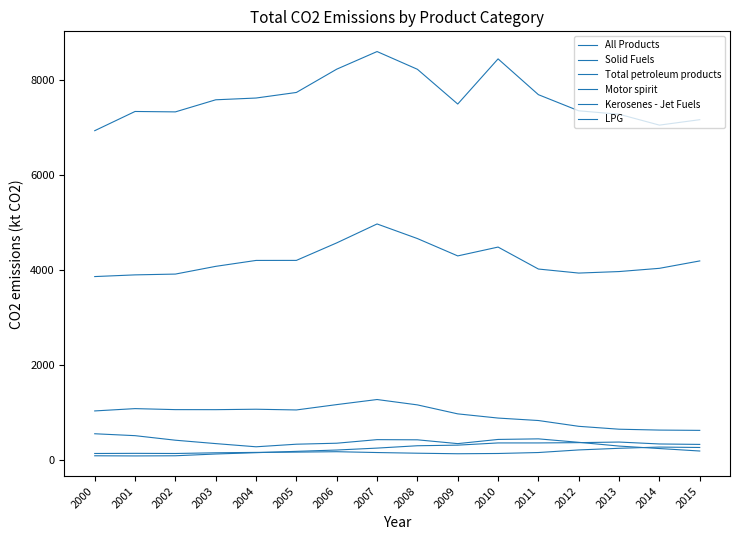

Read the All Products value at 2011.

7682.4